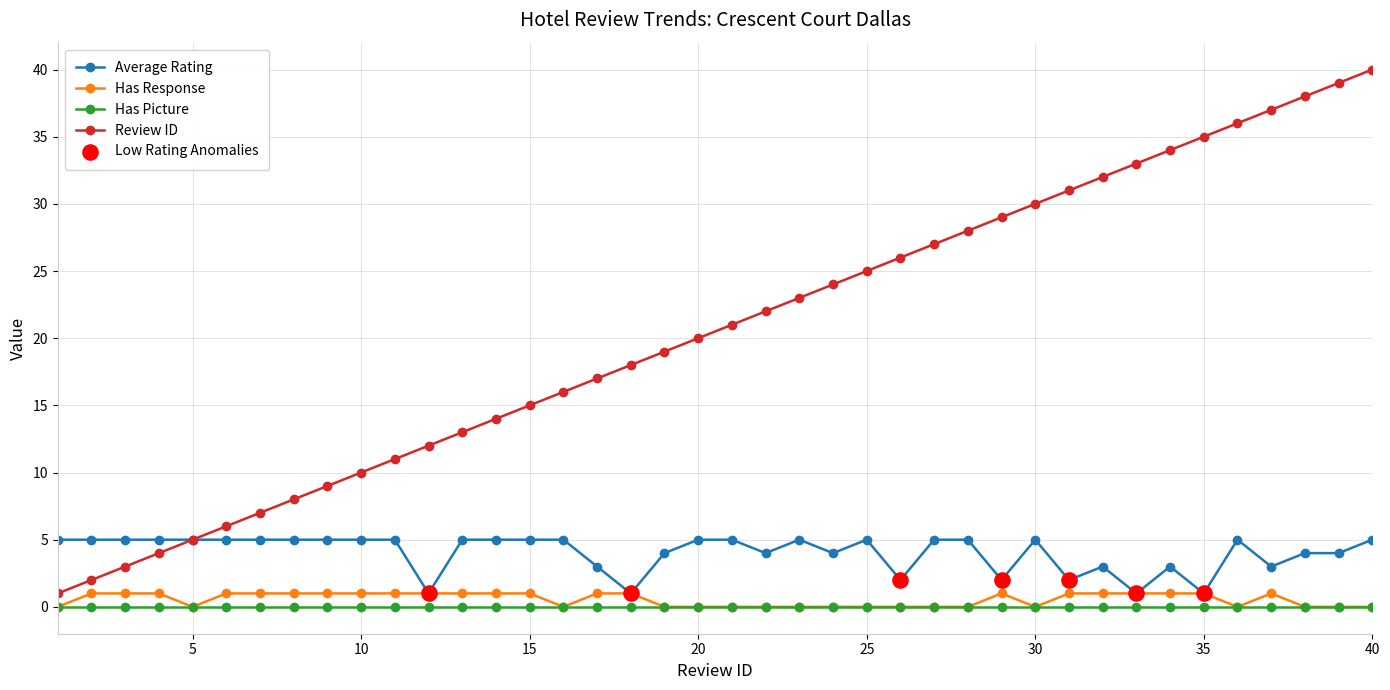

Which series has the largest total across all categories?

Review ID